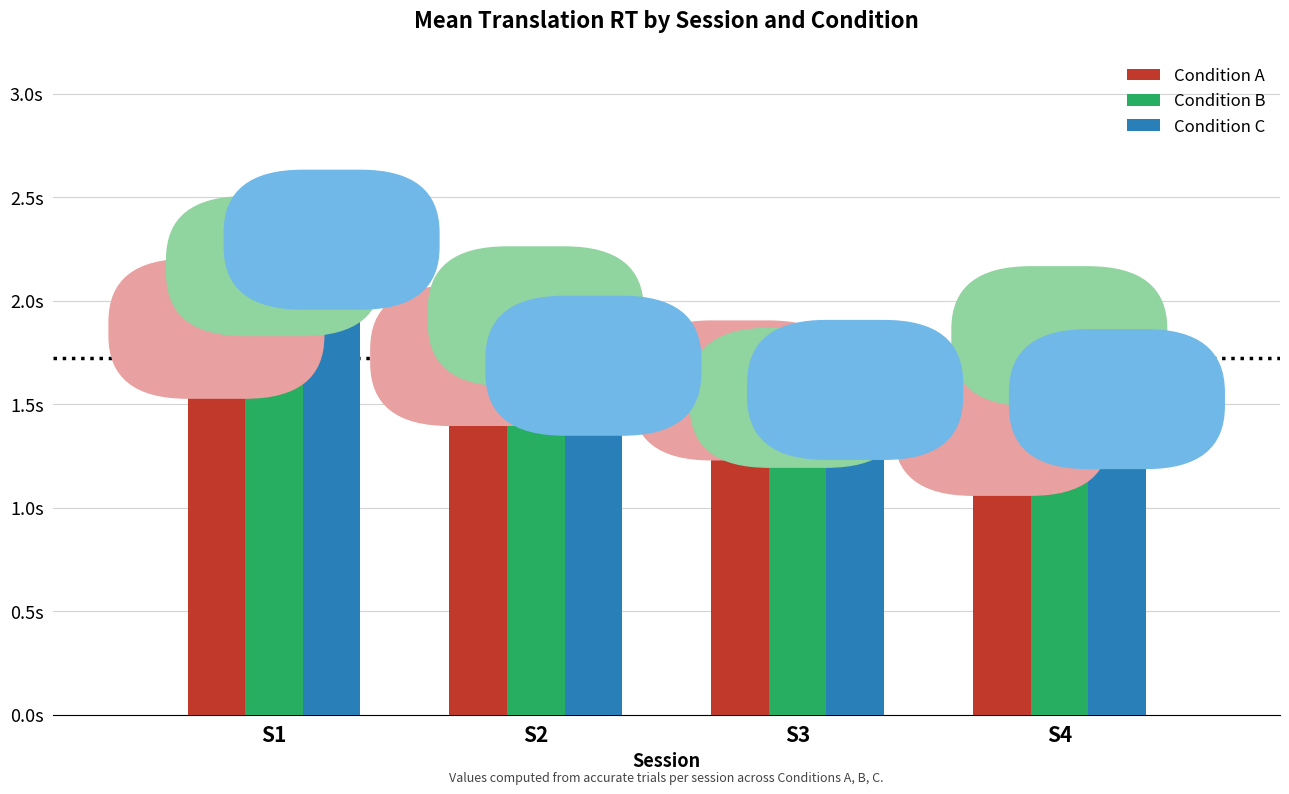

Which series has the largest total across all categories?

Condition B